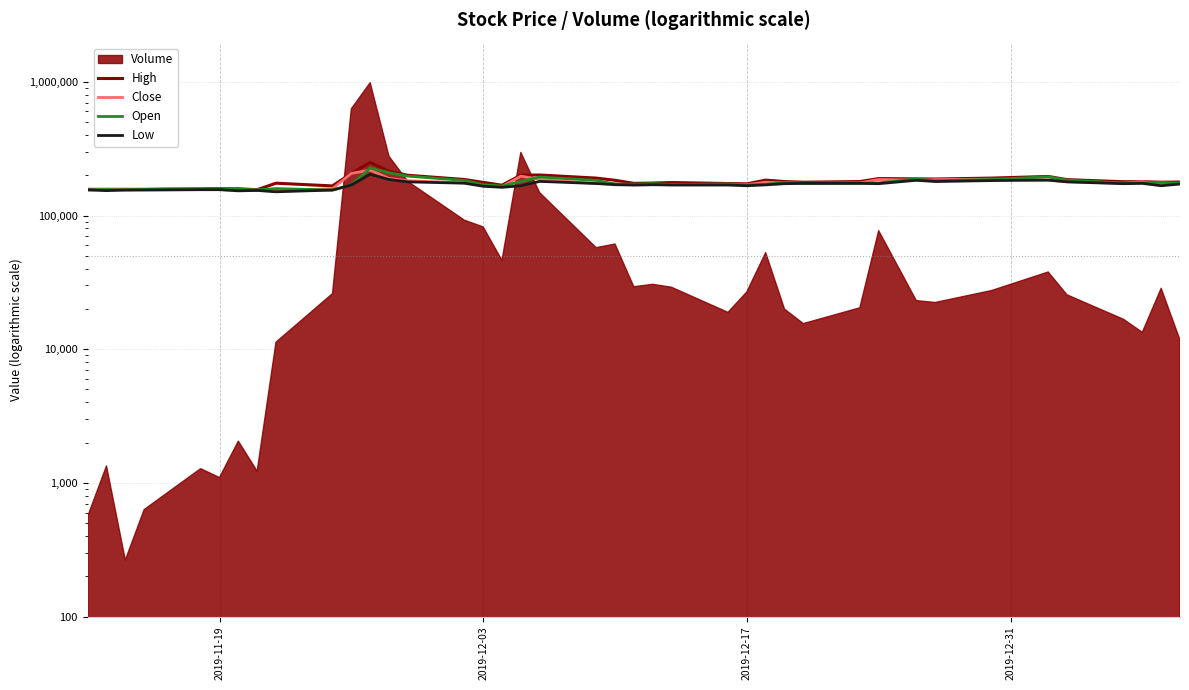

The value of Close at 28 is 111456. True or false?

False